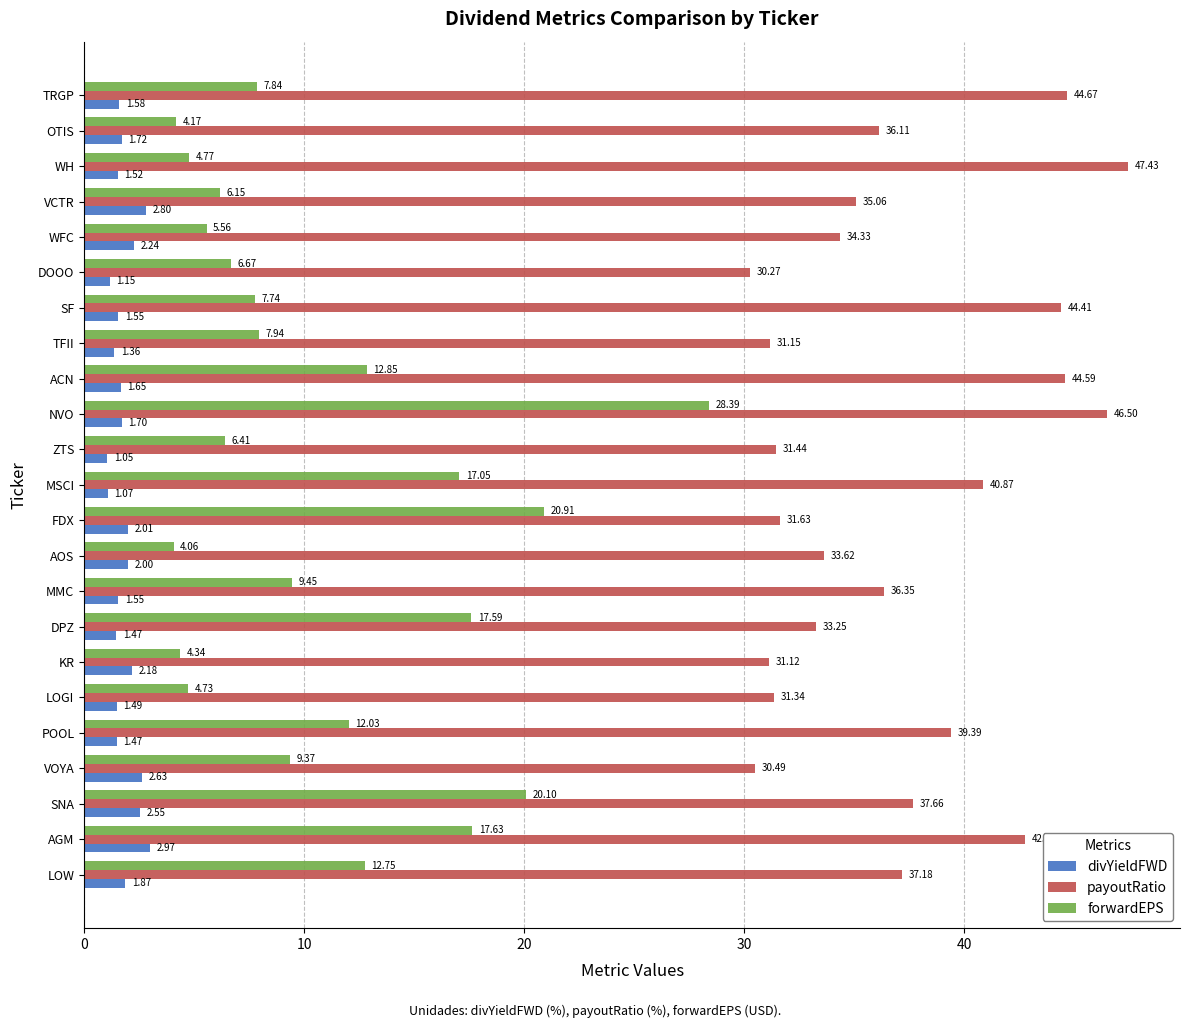

At which category is the sum across all series the highest?

NVO